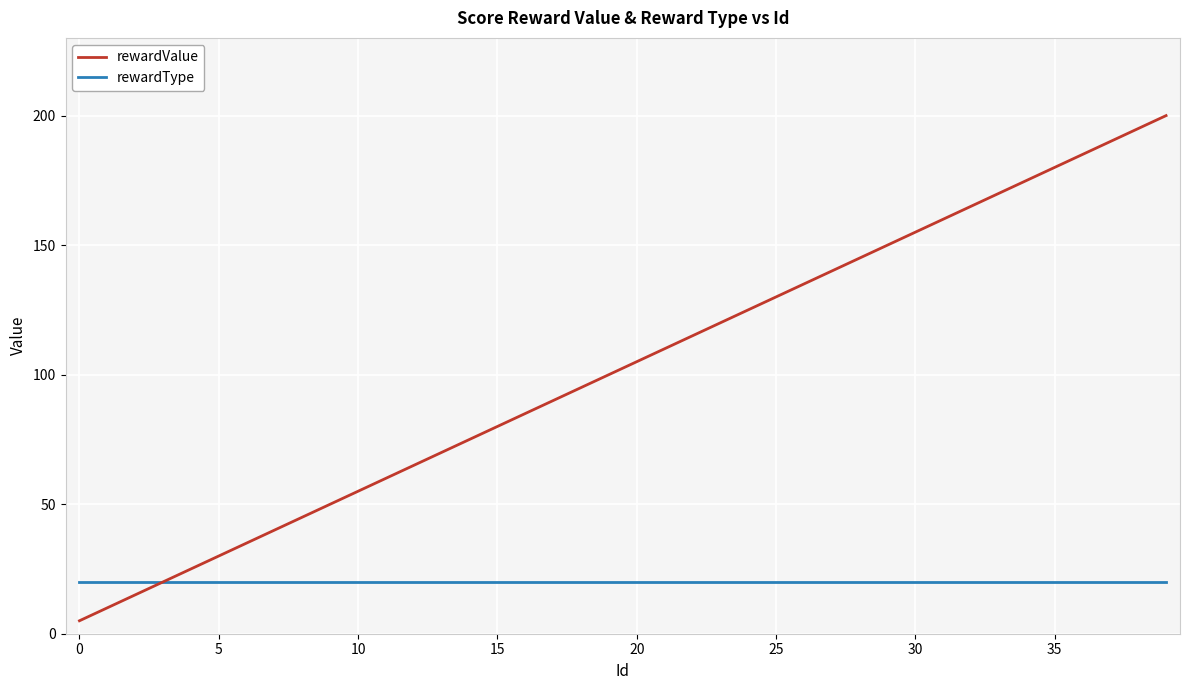

List the series in order of their overall mean, highest first.

rewardValue, rewardType